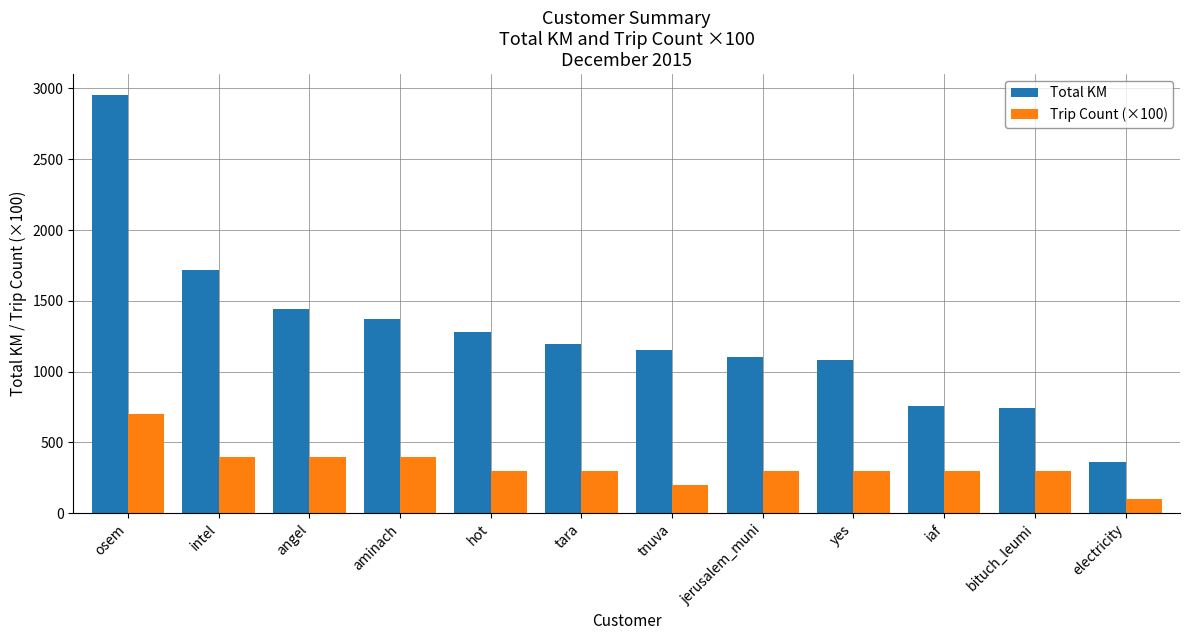

How many values in the Total KM series exceed 1197?

6